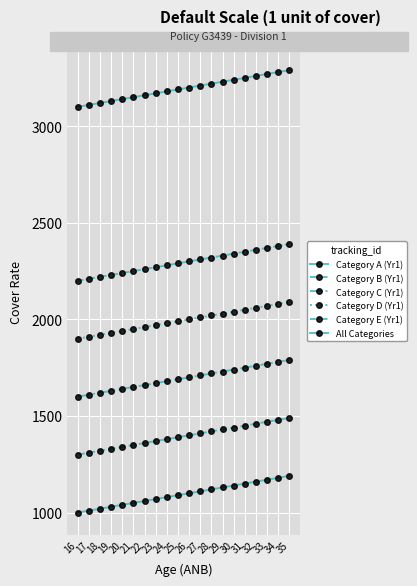

How many data points in Category B (Yr1) are less than 1400?

10